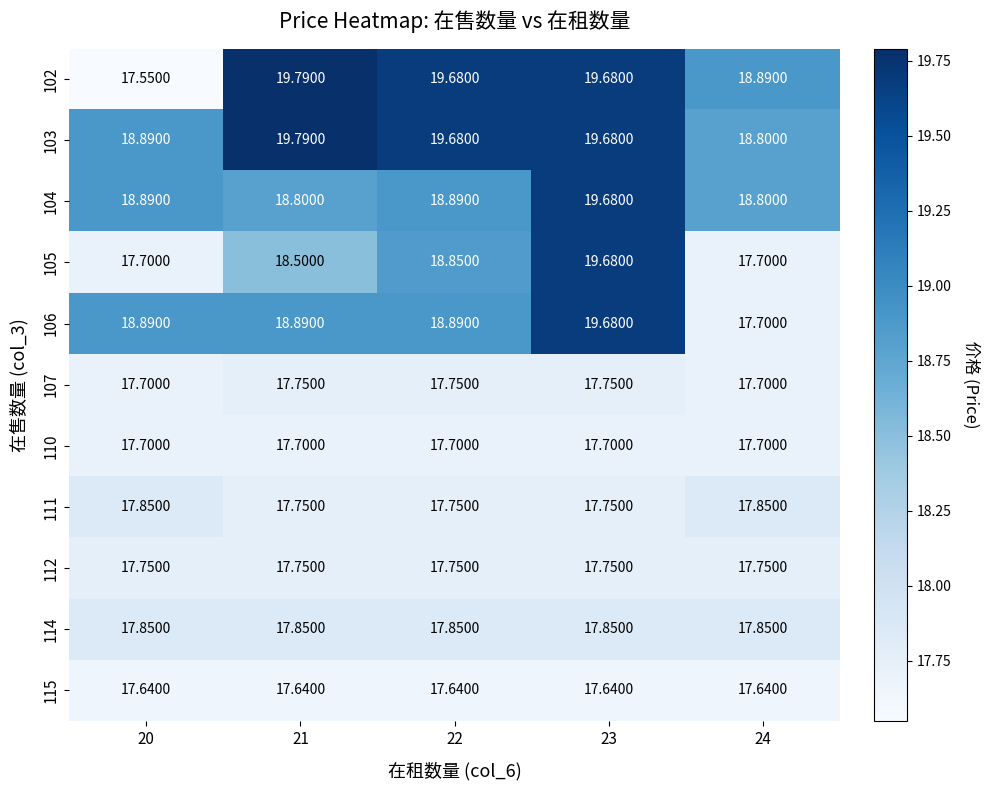

Is the value of 112 at 21 greater than the value of 103 at 22?

No